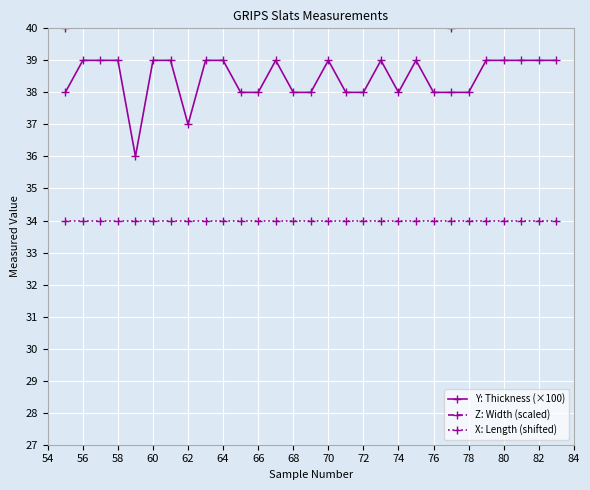

How many Y: Thickness (×100) values are between 38 and 39?

27